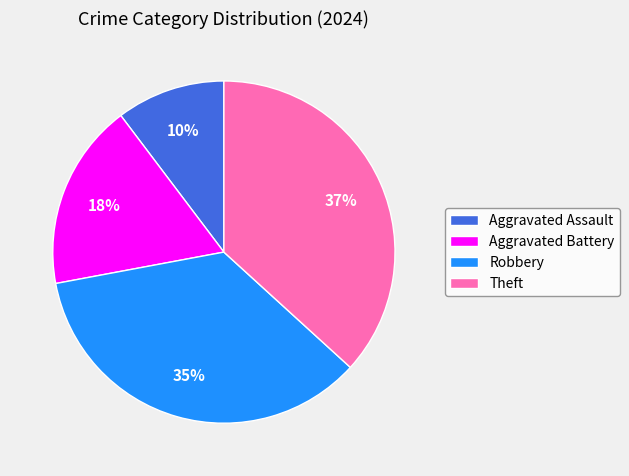

How many slices are in this pie chart?

4